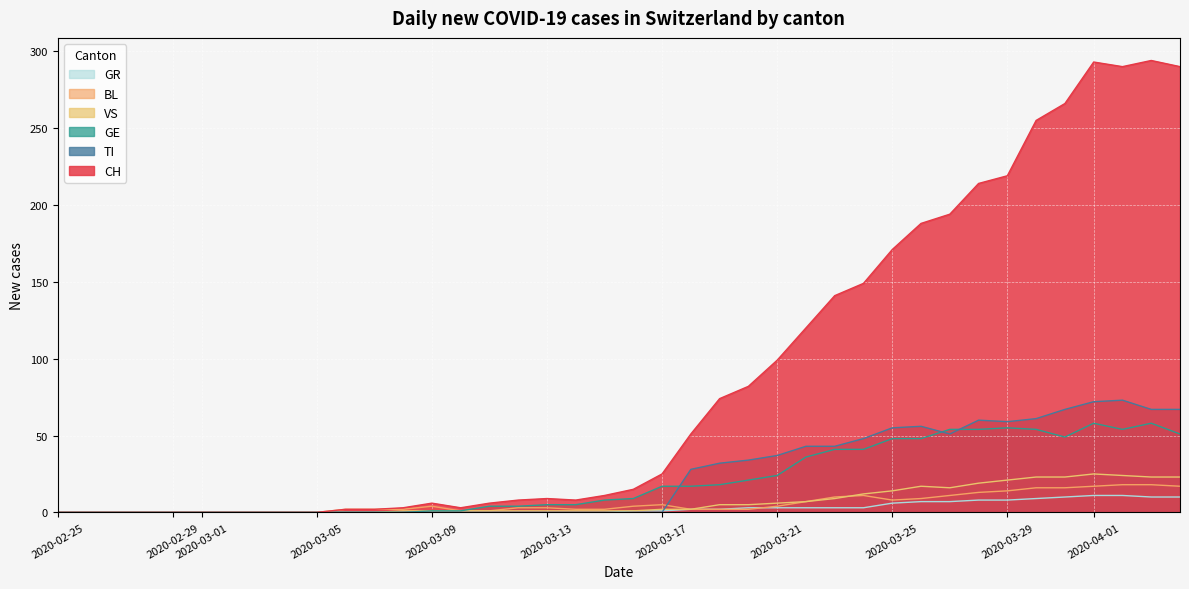

Is it true that CH equals 11 at 2020-03-17?

False